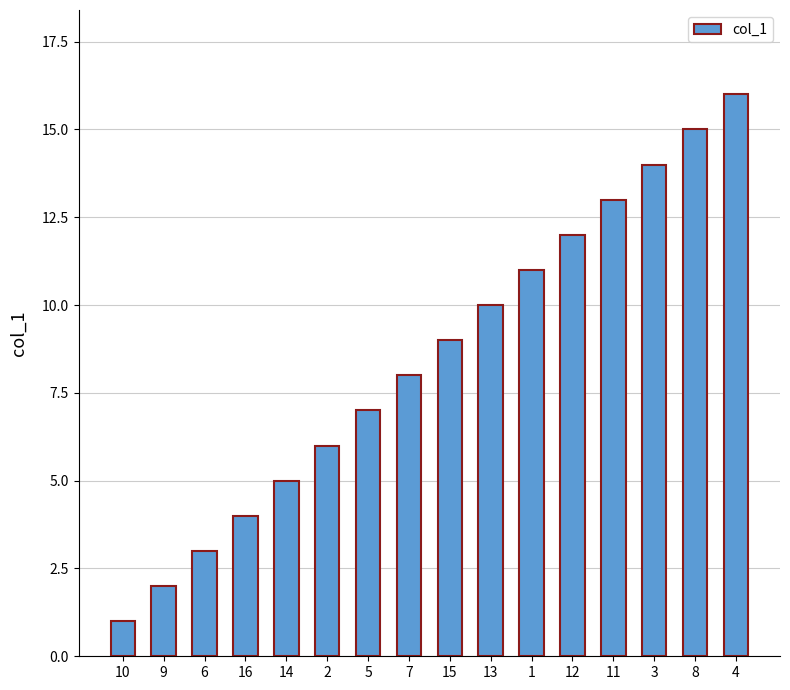

What is the smallest value displayed?

1